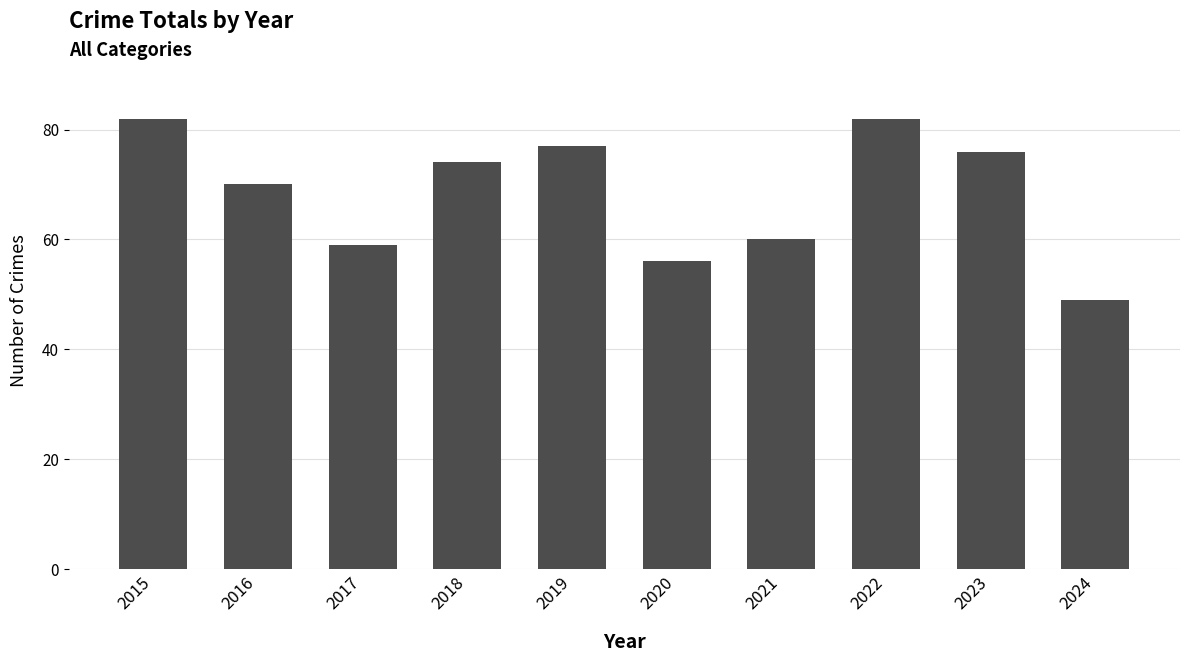

What is the change in value from 2022 to 2024?

-33